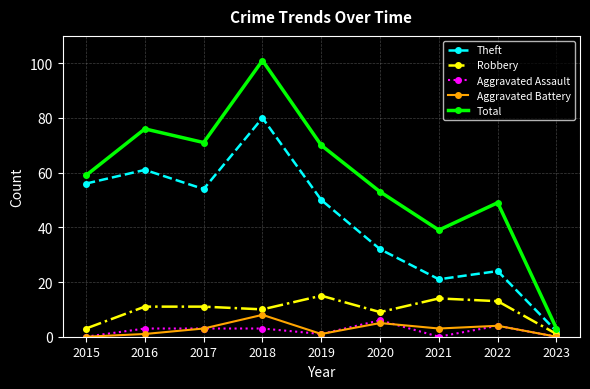

What is the spread (max minus min) of values at 2017?

68